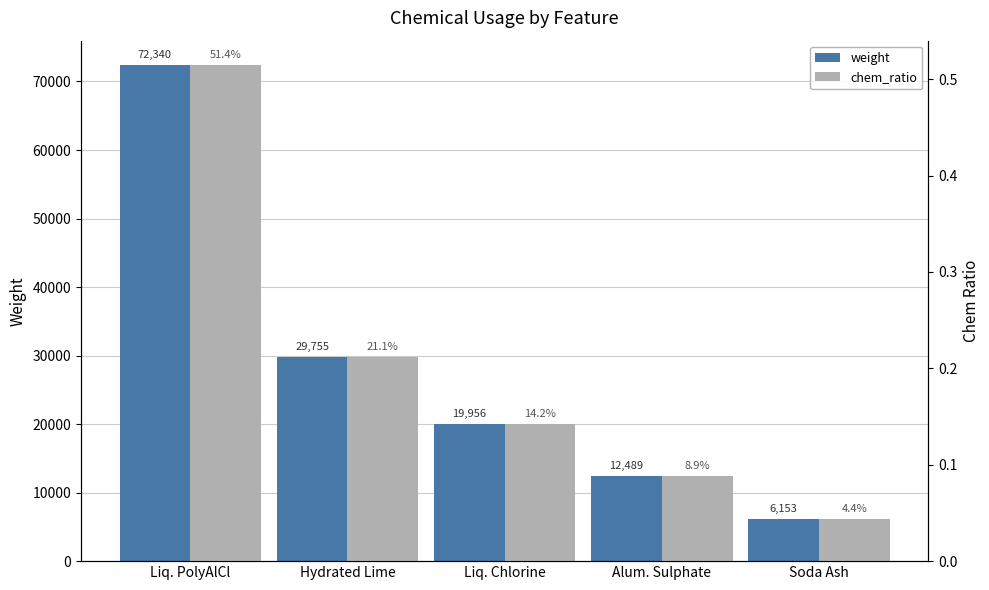

What is the spread (max minus min) of values at Alum. Sulphate?

12488.8